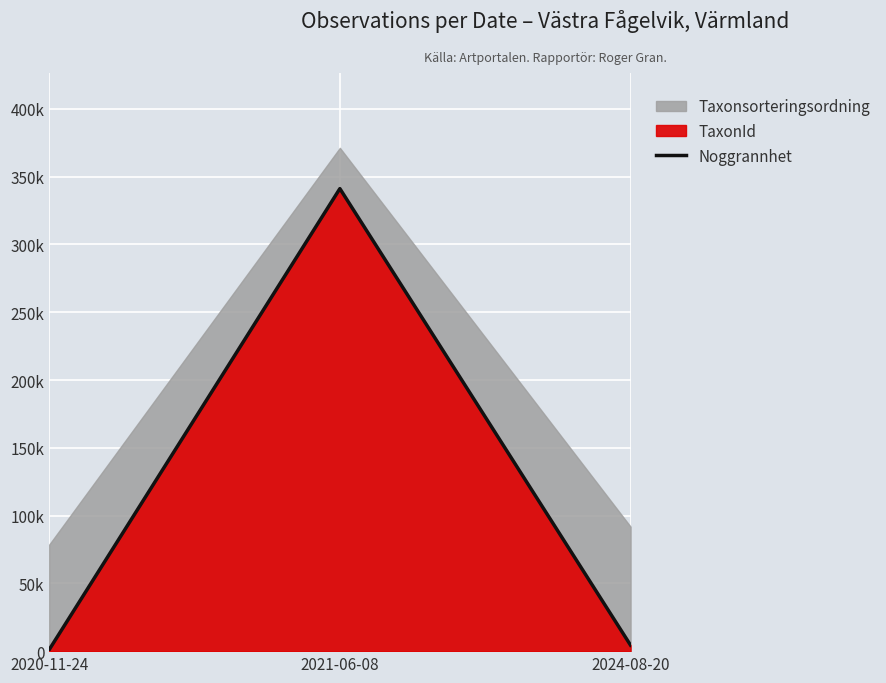

How many categories are shown in the chart?

3